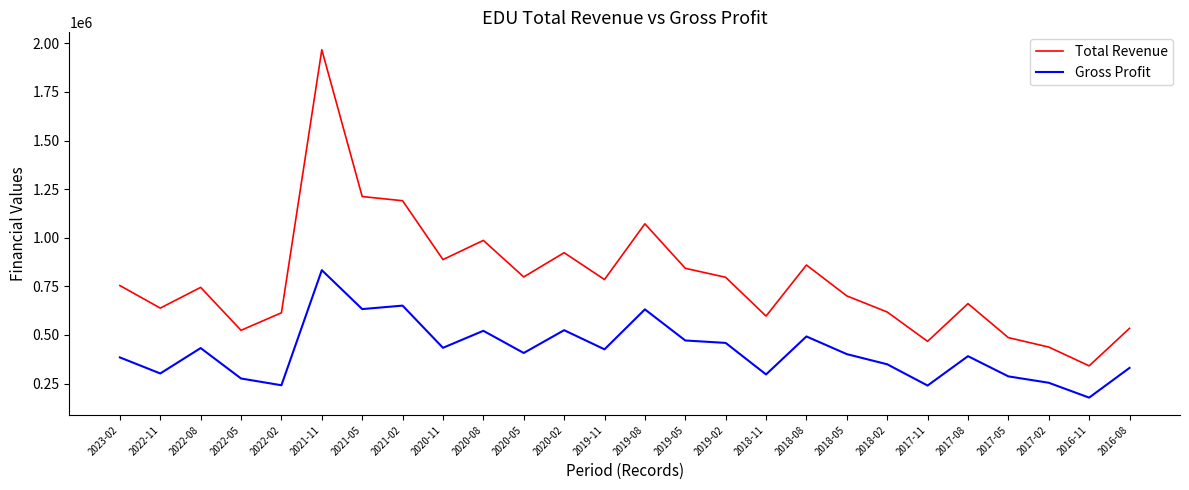

True or false: Total Revenue and Gross Profit cross at least once.

False